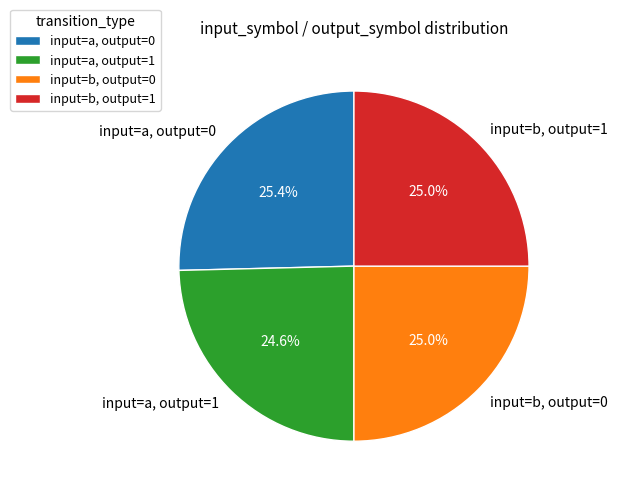

To the nearest percent, what percentage of the pie is input=a, output=1?

25%